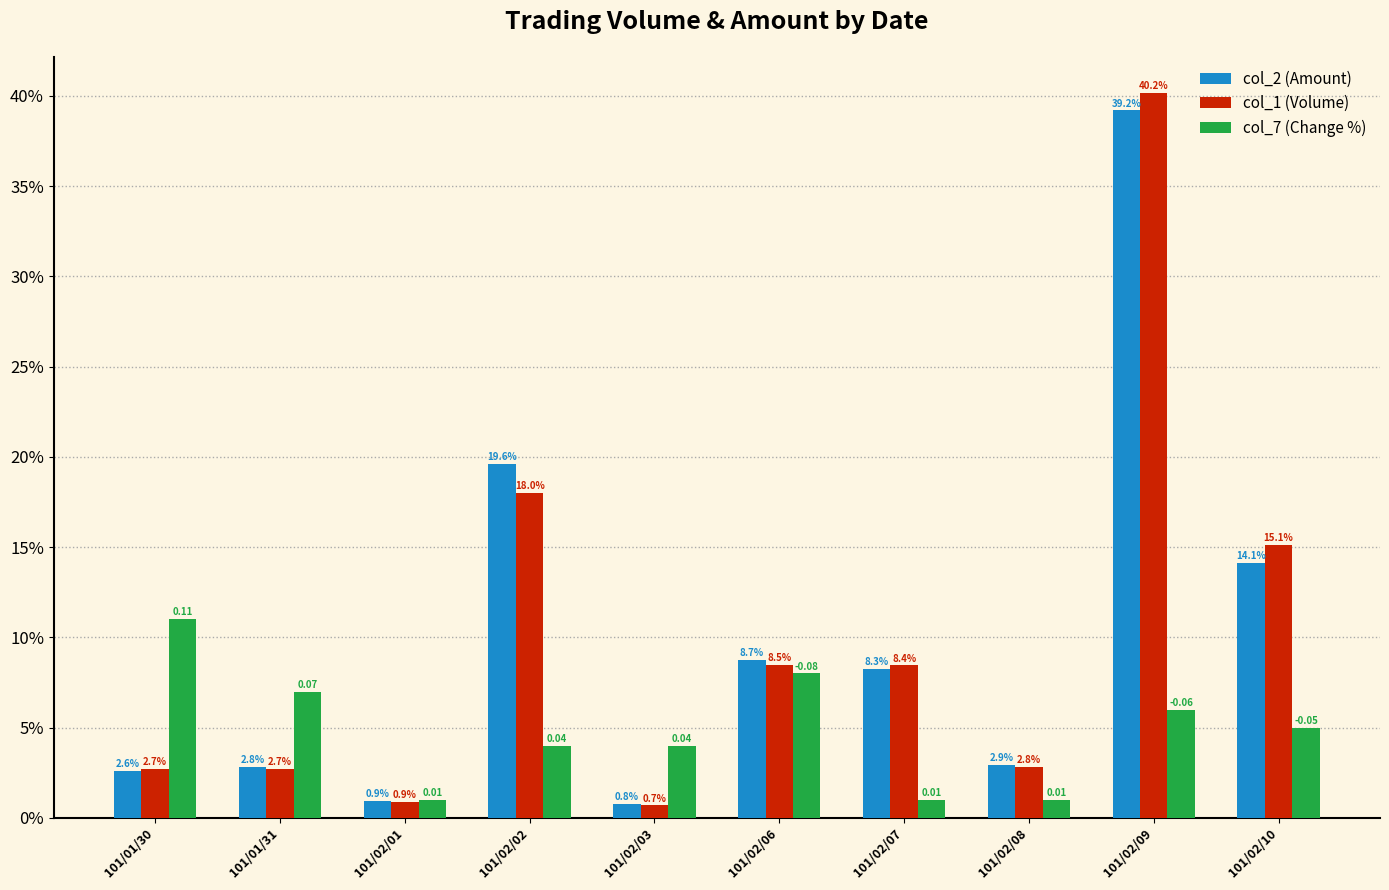

Which series changed the most between 101/02/02 and 101/02/03?

col_2 (Amount)